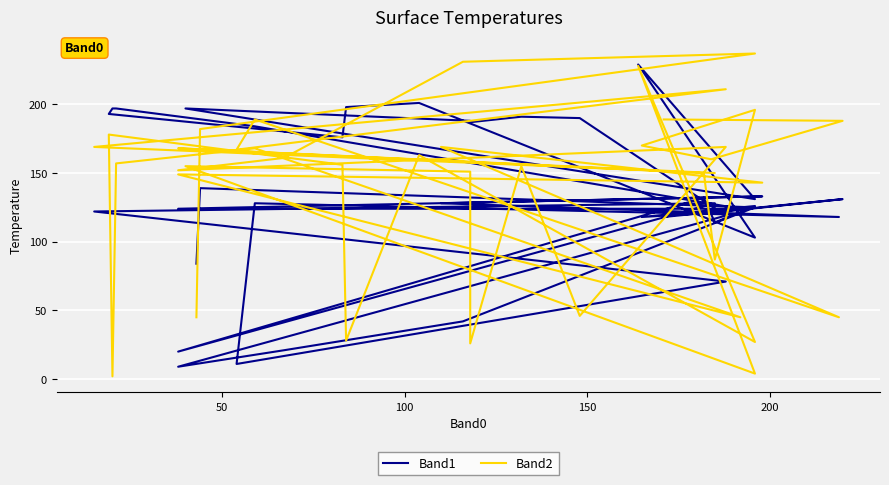

True or false: Band1 has more than 2 points higher than both neighbors.

True